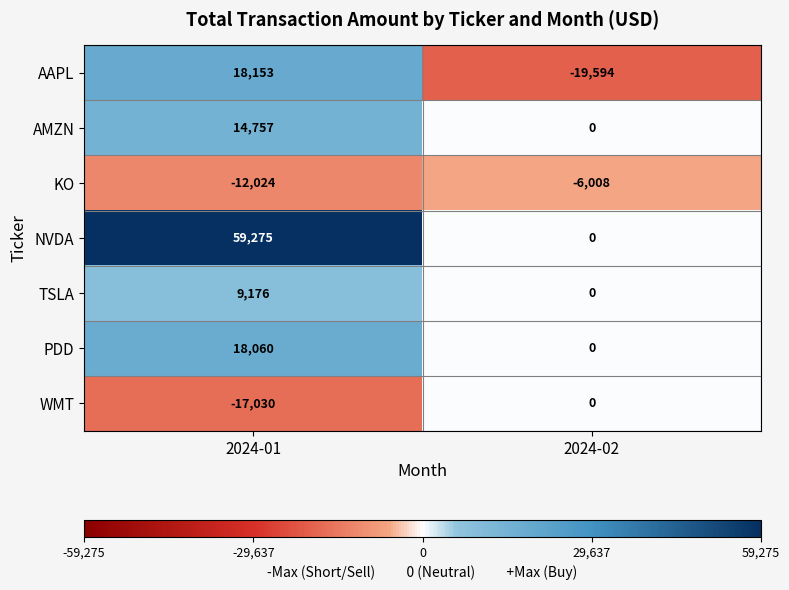

Reading left to right, list all the values displayed in this chart.

AAPL: 18153	-19594
AMZN: 14757	0
KO: -12024	-6008
NVDA: 59275	0
TSLA: 9176	0
PDD: 18060	0
WMT: -17030	0